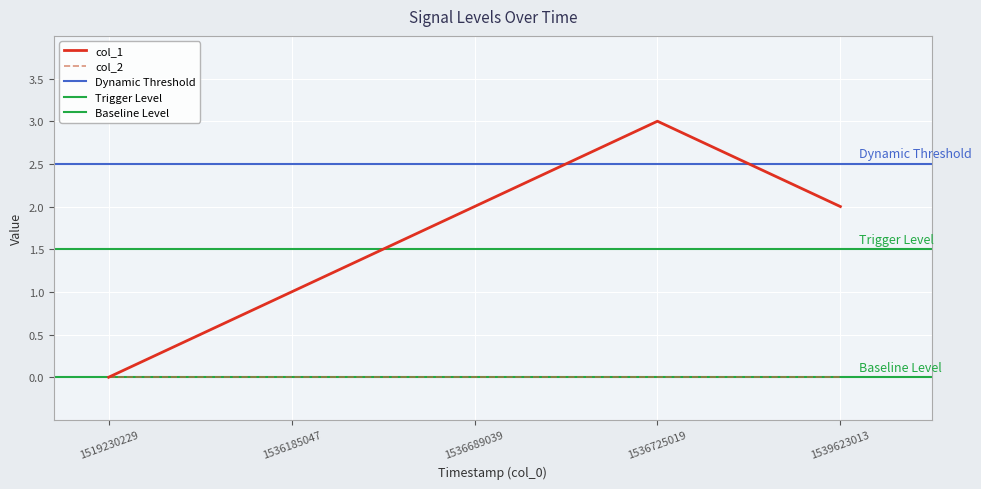

What is the value of the 3rd point from the left?

2